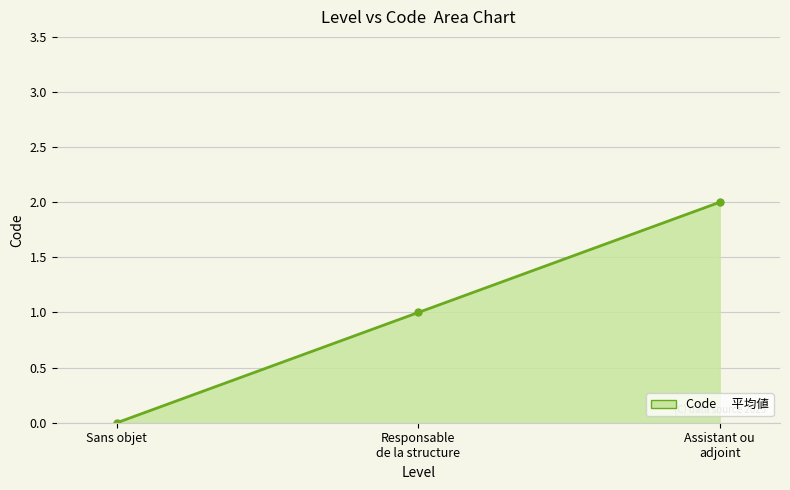

Reading left to right, extract all data points from this chart.

0	1	2